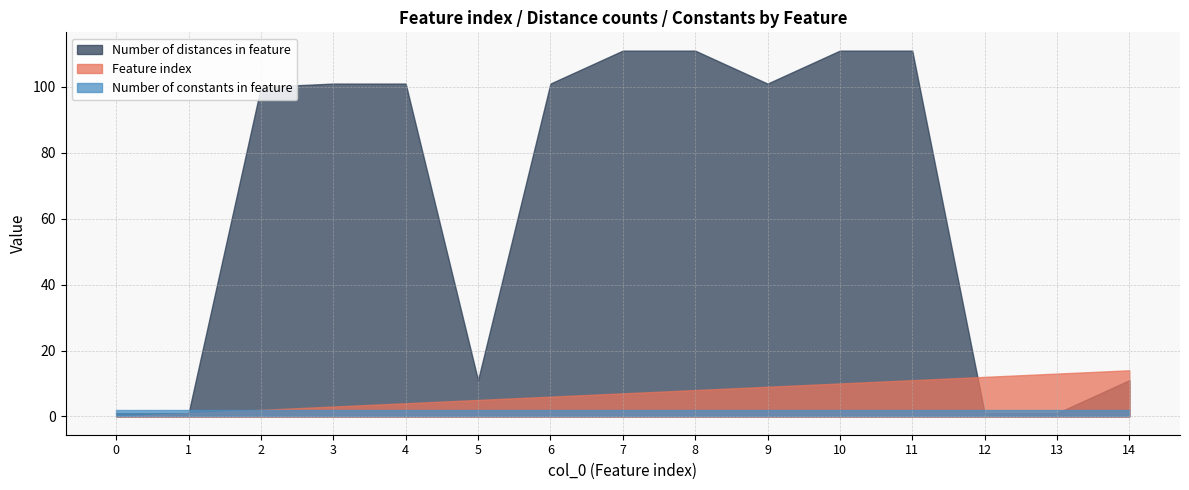

Where is Number of distances in feature nearest to the value 56?

2